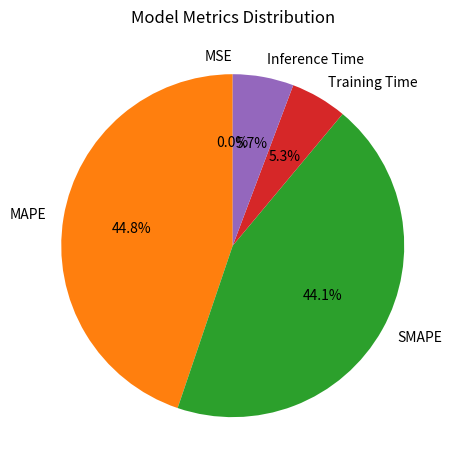

Is it true that MAPE is 57% of the pie?

False